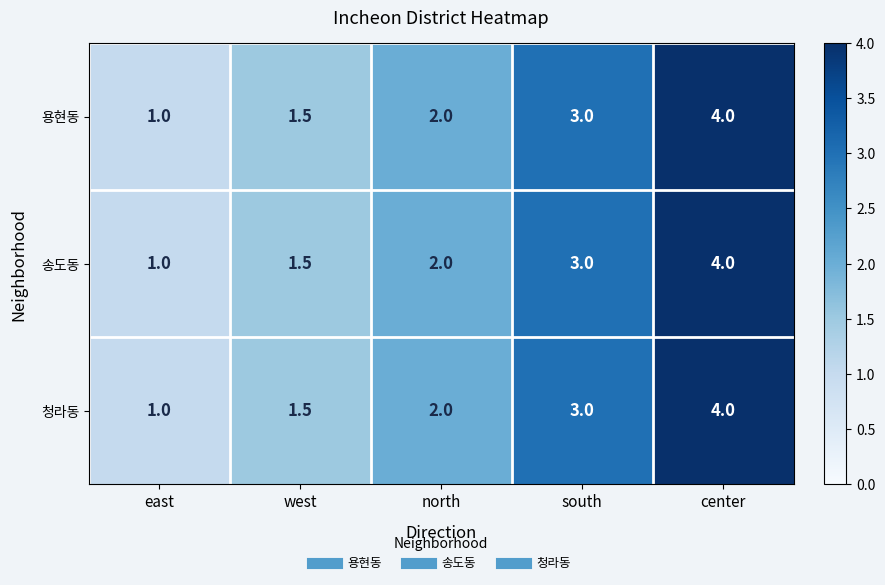

What is the sum of the 송도동 values at west and south?

4.5